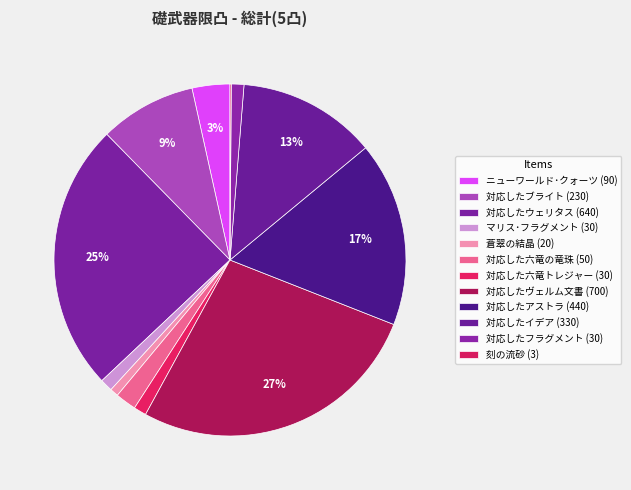

Count the number of slices in the pie.

12